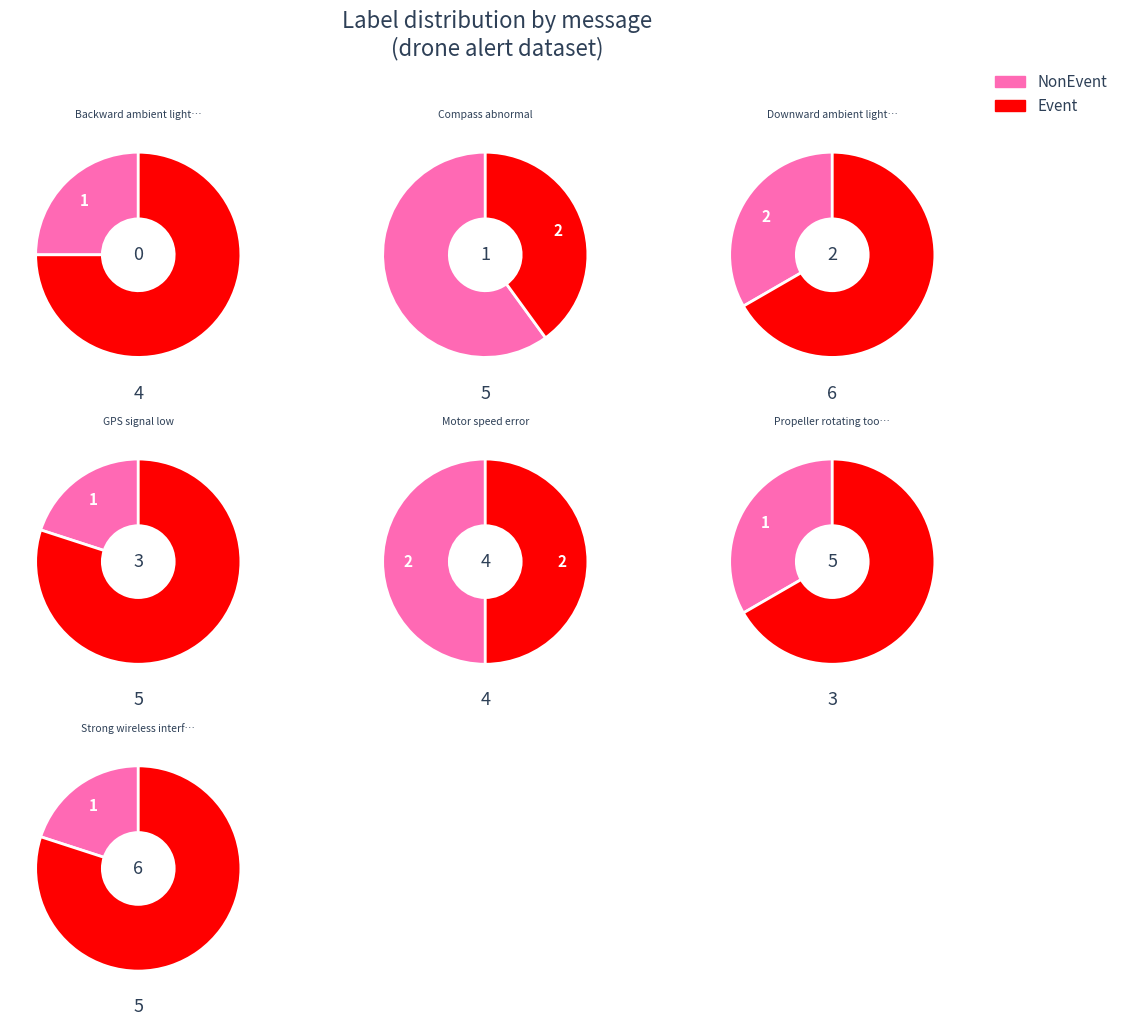

Rank the series by their average value, from highest to lowest.

Event, NonEvent